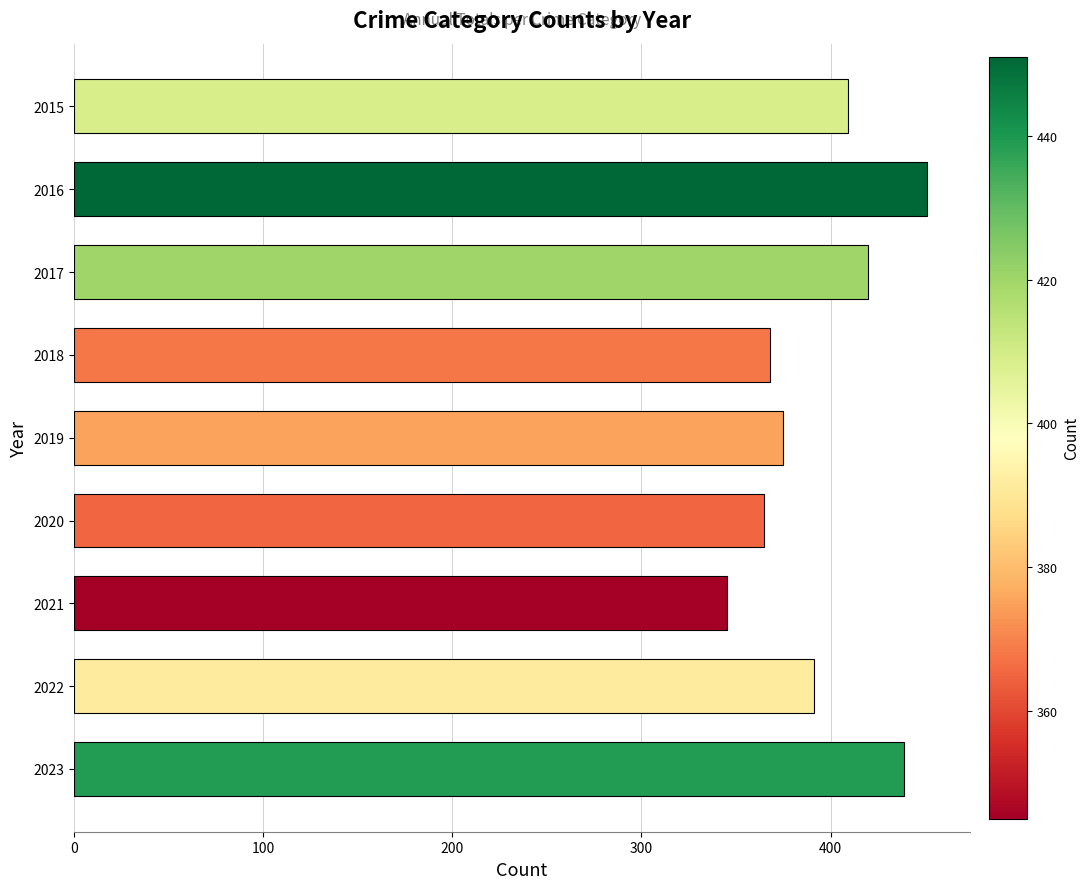

What is the difference between the second highest and minimum values?

94